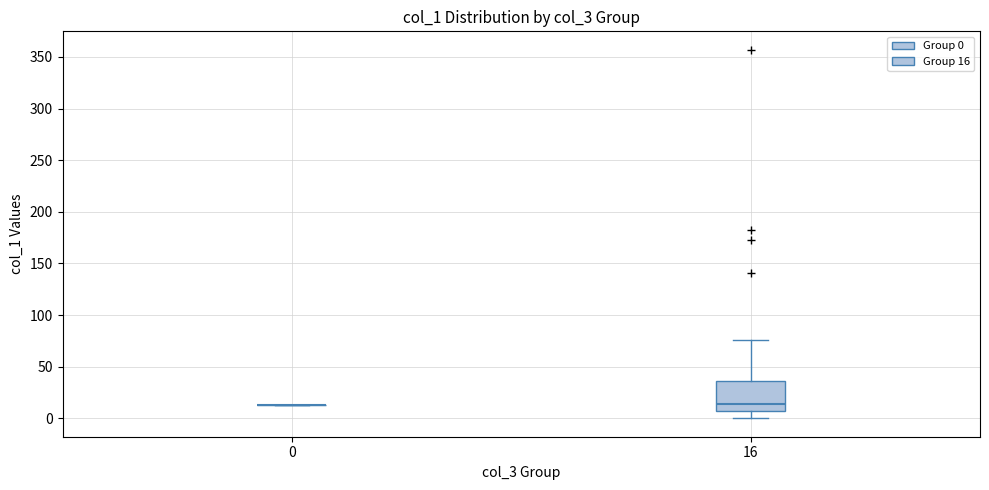

Where does the lower whisker of the box at x = 16 end on the y-axis? The values are not printed on the chart, so give them approximately, as read against the axis.

0